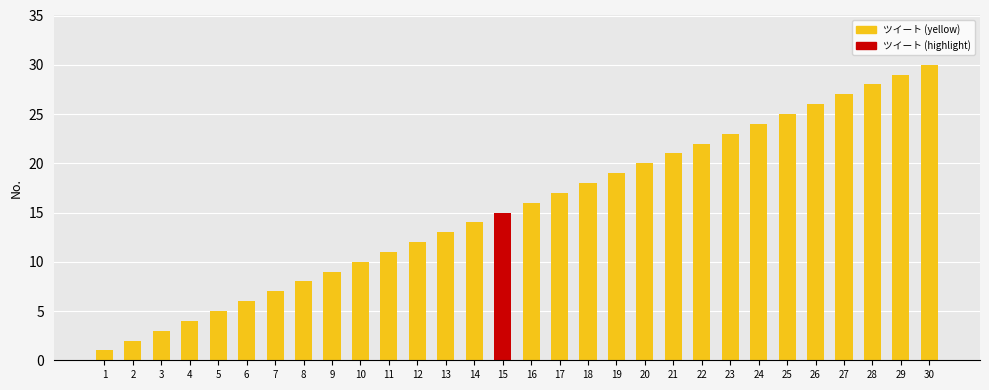

How many values are below 16?

15